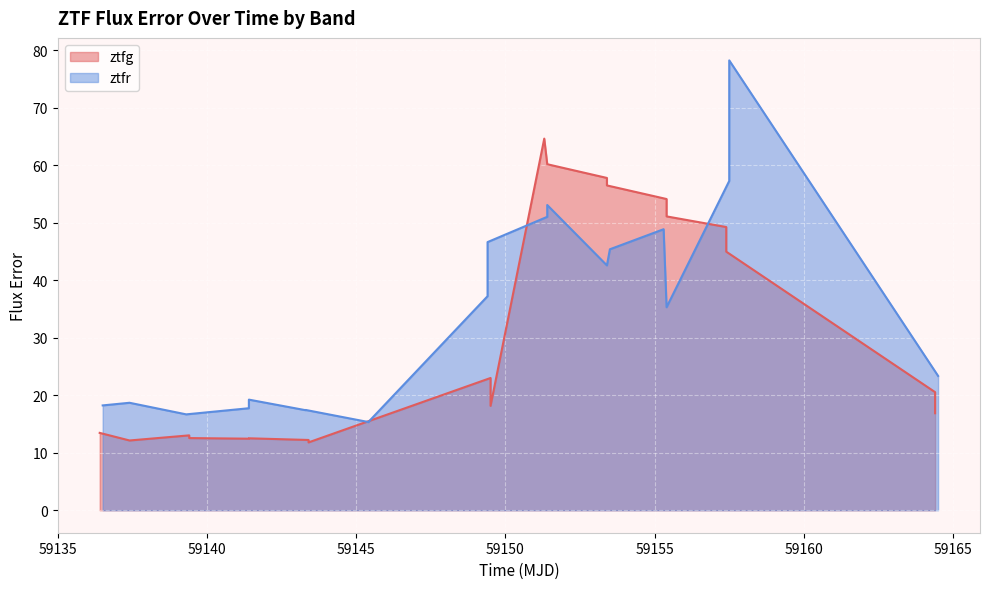

Reading left to right, extract all data points from this chart.

ztfg: 13.4	12.1	13.0	12.5	12.4	12.5	12.2	11.8	23.0	18.1	64.6	60.2	57.8	56.5	54.1	51.1	49.2	45.0	20.5	16.9
ztfr: 18.2	18.7	16.7	17.7	19.2	17.4	17.4	15.3	15.3	37.2	46.6	51.0	53.1	42.6	45.4	48.9	35.3	57.2	78.2	23.4